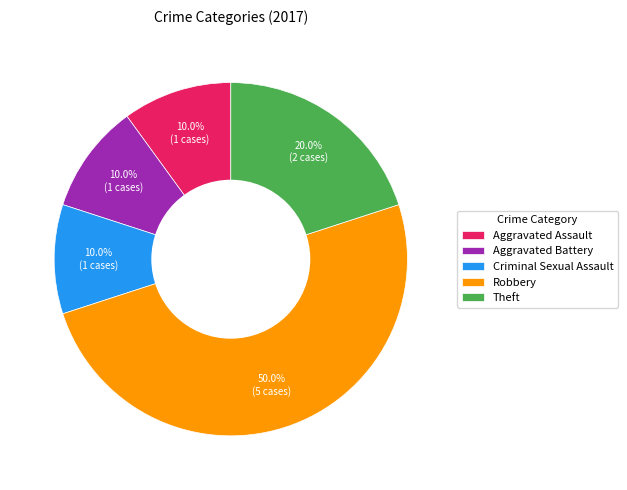

Combined, do Theft and Aggravated Battery account for over 50%?

No